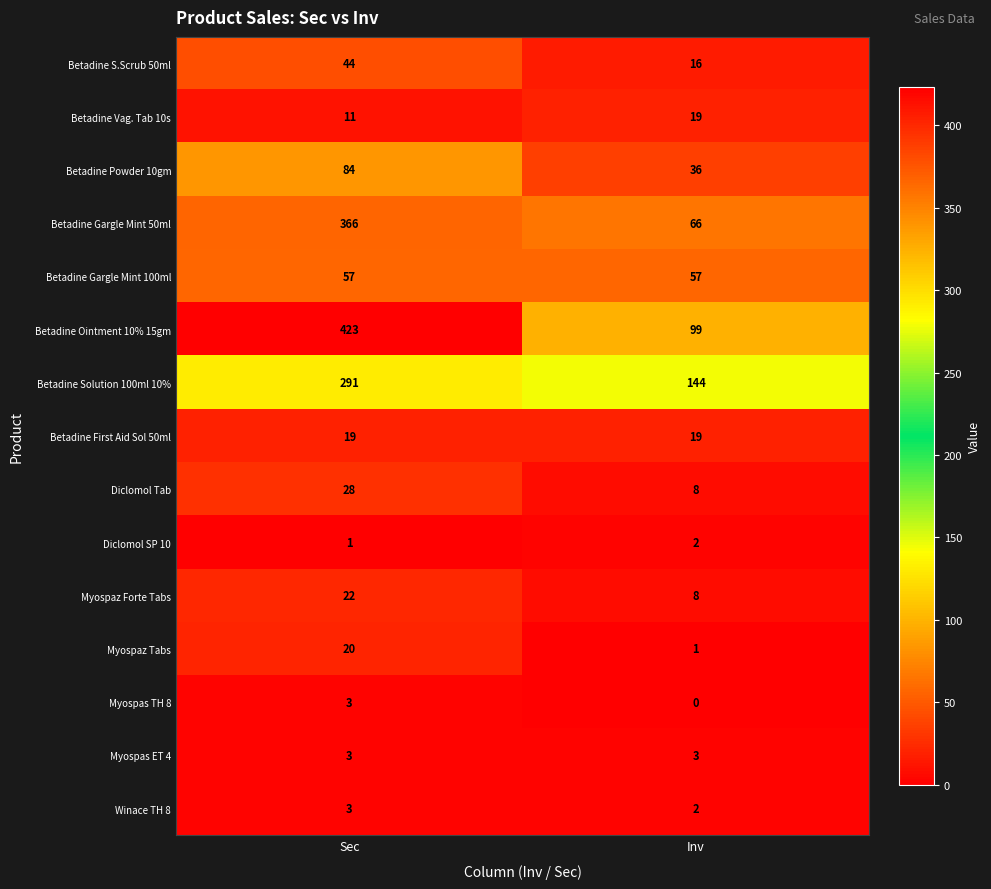

Reading right to left, extract all data points from this chart.

Betadine S.Scrub 50ml: 16	44
Betadine Vag. Tab 10s: 19	11
Betadine Powder 10gm: 36	84
Betadine Gargle Mint 50ml: 66	366
Betadine Gargle Mint 100ml: 57	57
Betadine Ointment 10% 15gm: 99	423
Betadine Solution 100ml 10%: 144	291
Betadine First Aid Sol 50ml: 19	19
Diclomol Tab: 8	28
Diclomol SP 10: 2	1
Myospaz Forte Tabs: 8	22
Myospaz Tabs: 1	20
Myospas TH 8: 0	3
Myospas ET 4: 3	3
Winace TH 8: 2	3